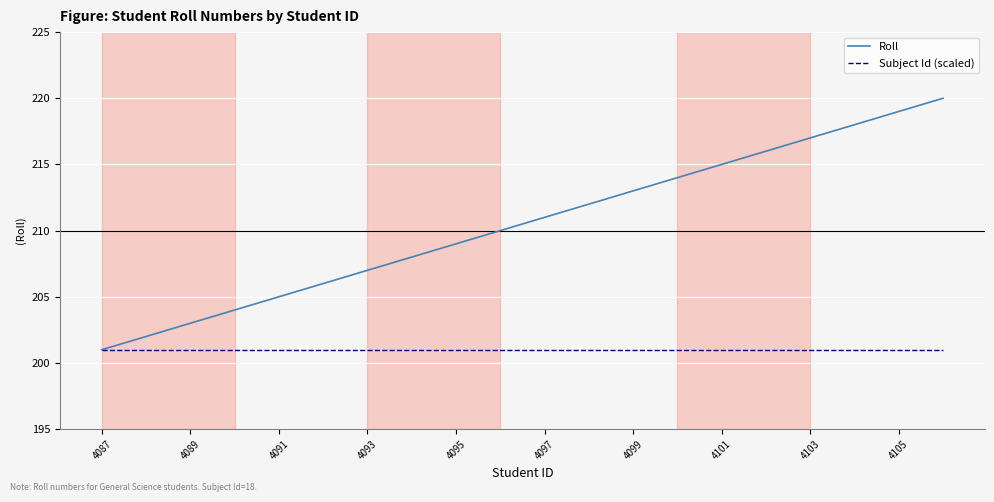

Which series has the widest spread of values?

Roll